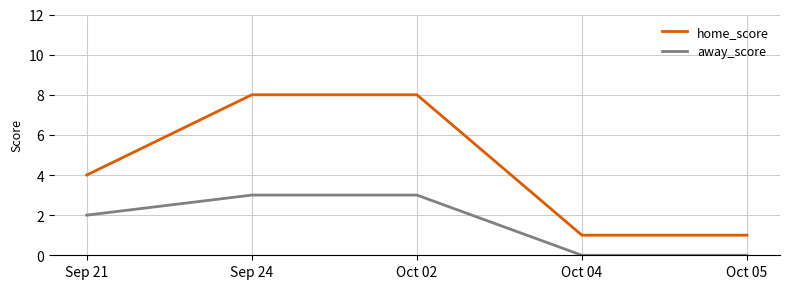

What is the maximum value for away_score?

3